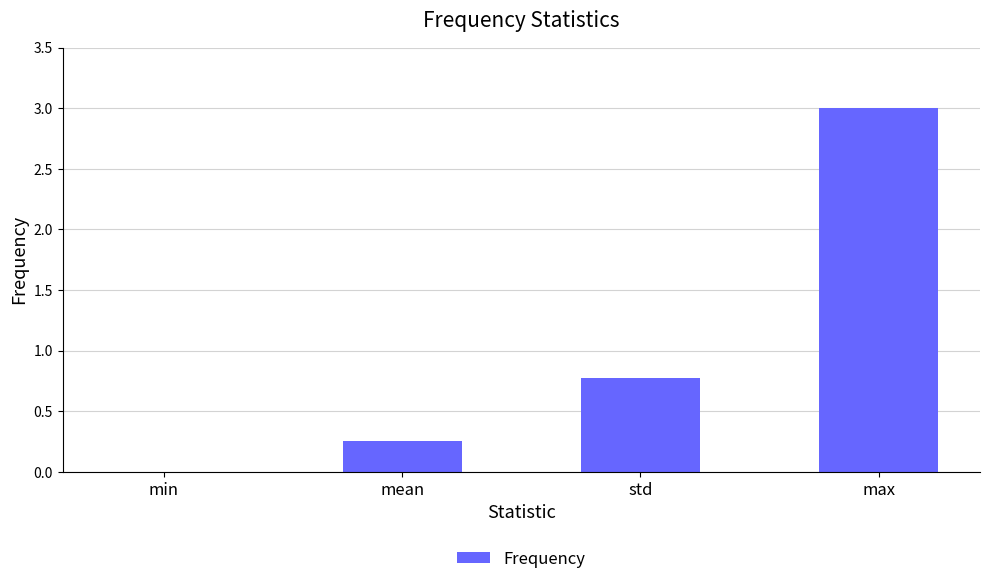

What is the sum of all values?

4.0